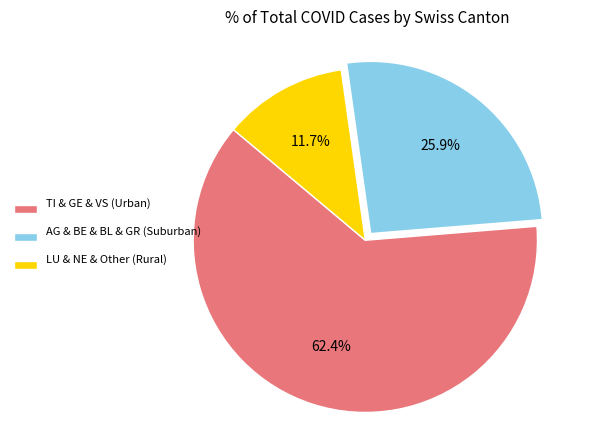

Which category has the smallest portion of the pie?

LU & NE & Other (Rural)